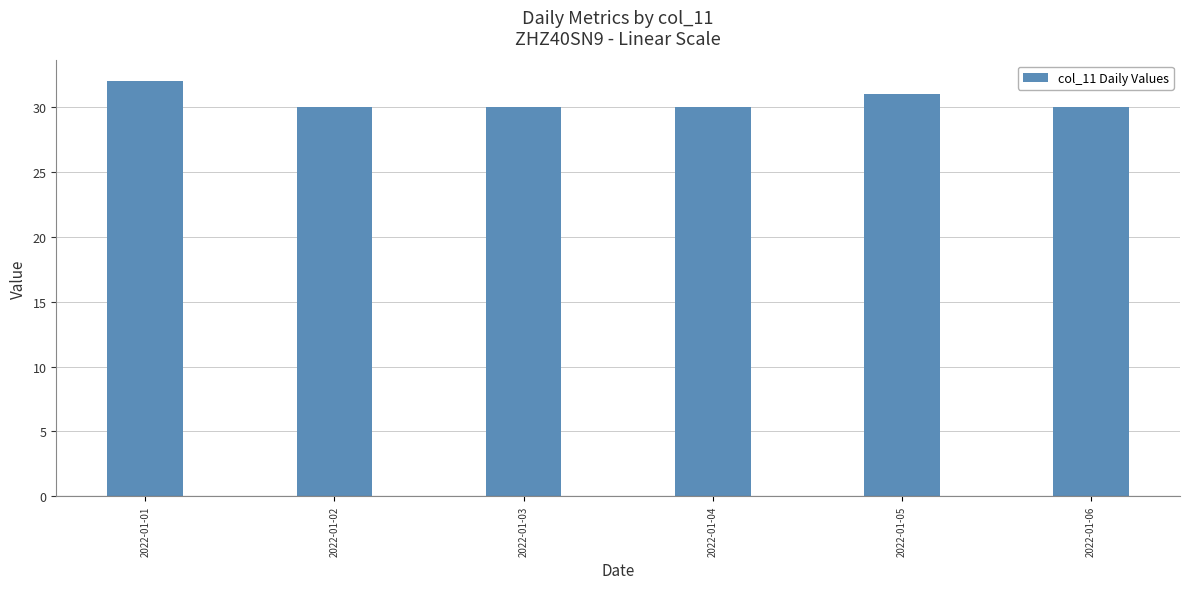

Are the bars grouped side by side (vs. stacked)?

No